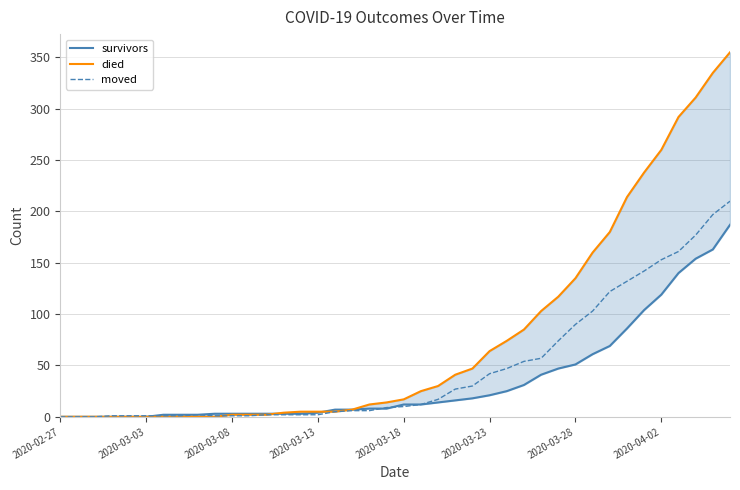

At how many categories does at least one series exceed 306?

3